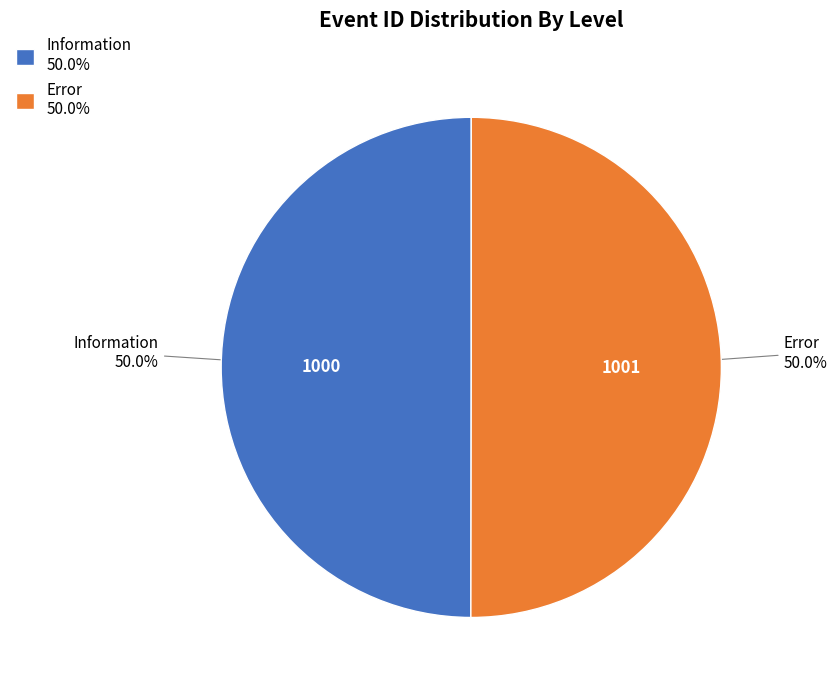

Is it true that Error is 50% of the pie?

True